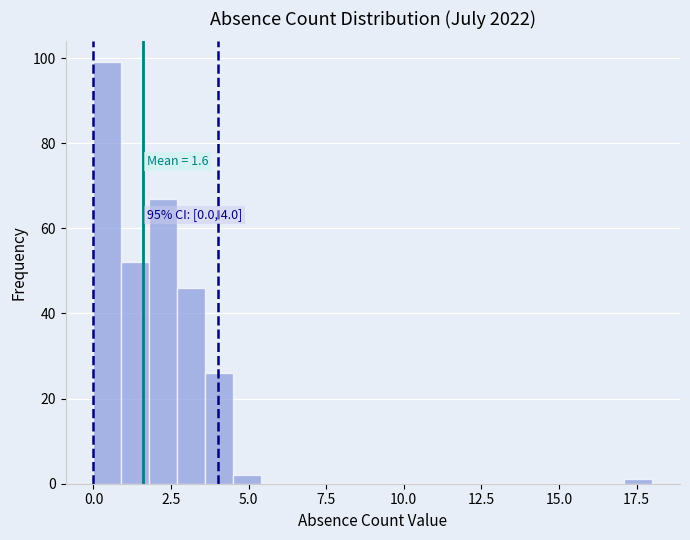

Around what value on the x-axis is the tallest bar? Give the approximate position of its centre, as read against the axis.

0.5